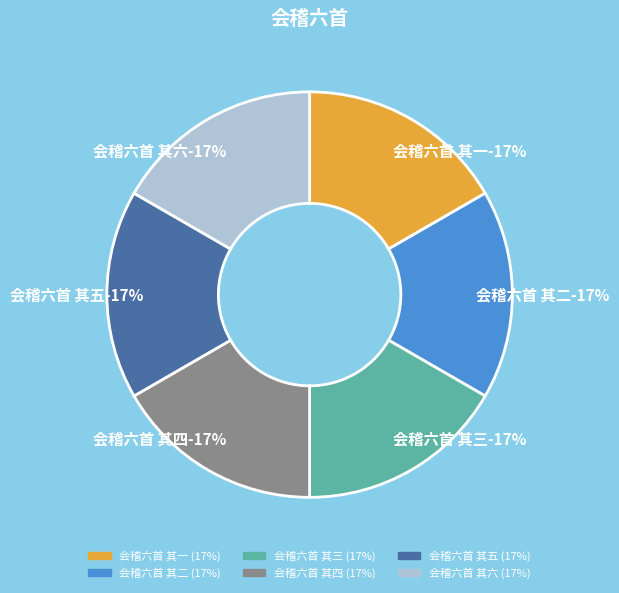

Approximately how many times larger is the value at 会稽六首 其四 compared to 会稽六首 其二?

1.0